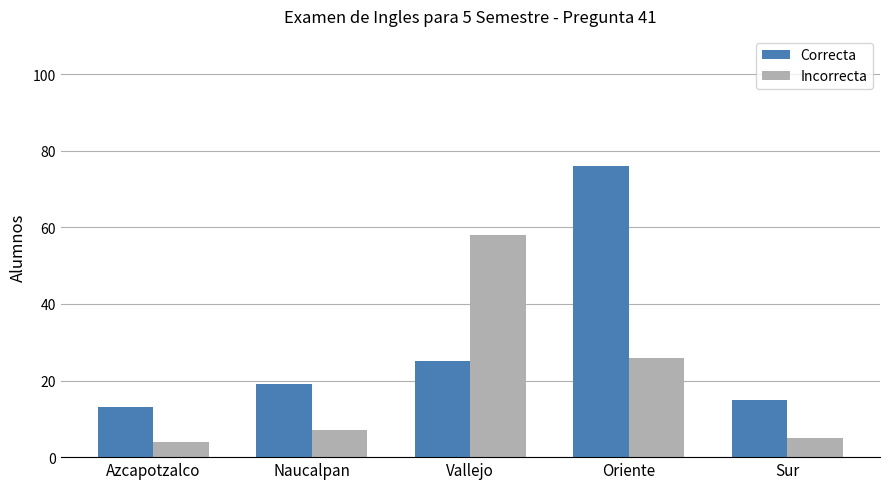

Which label corresponds to the largest value in the chart?

Oriente